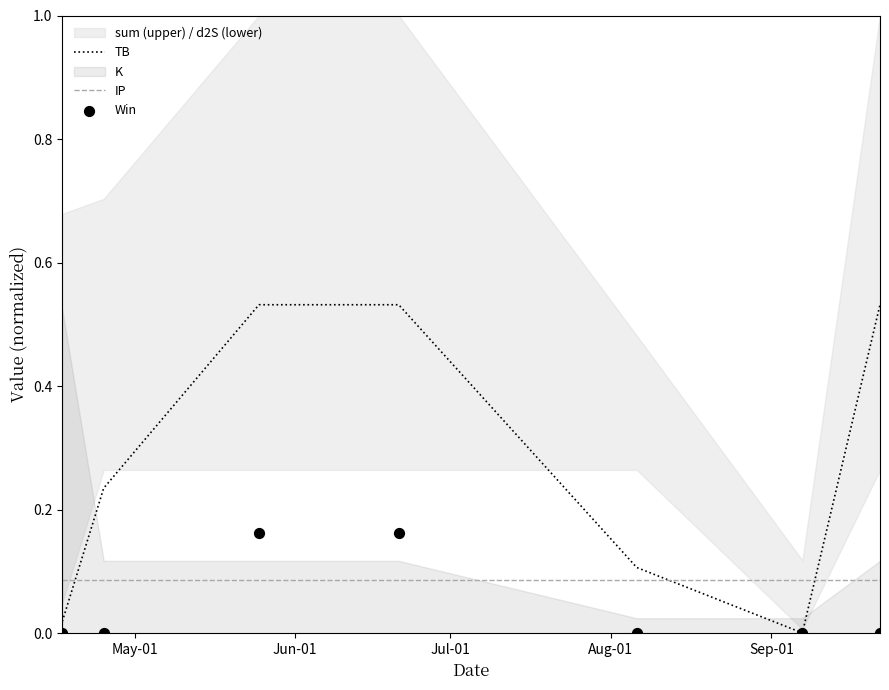

Is the value of Win at Jun-01 greater than the value of TB at Jul-01?

No